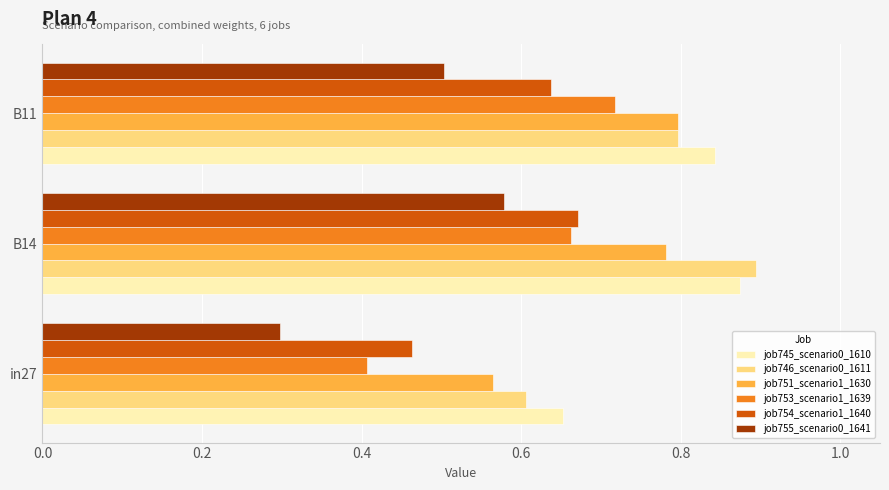

At how many categories does at least one series exceed 0?

3